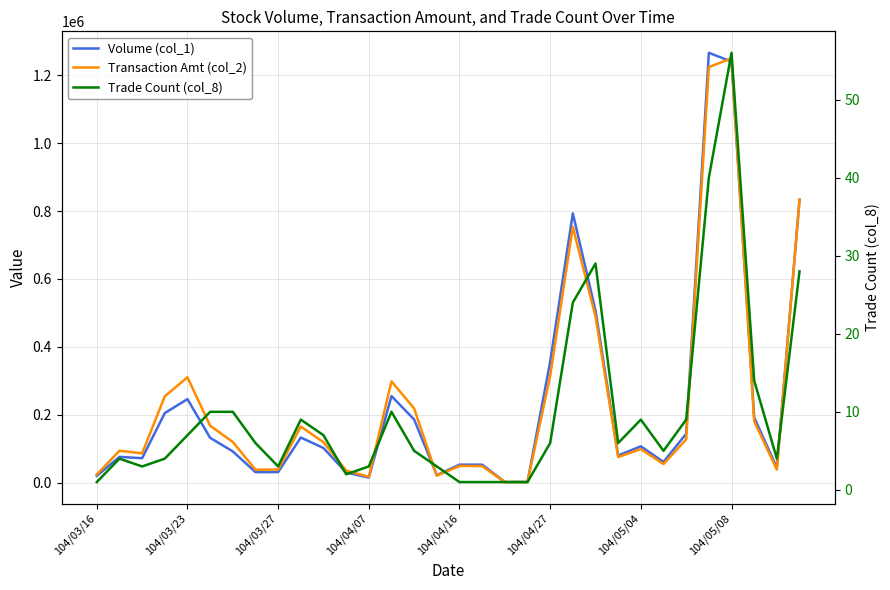

Between 104/04/27 and 31, which is larger?

31